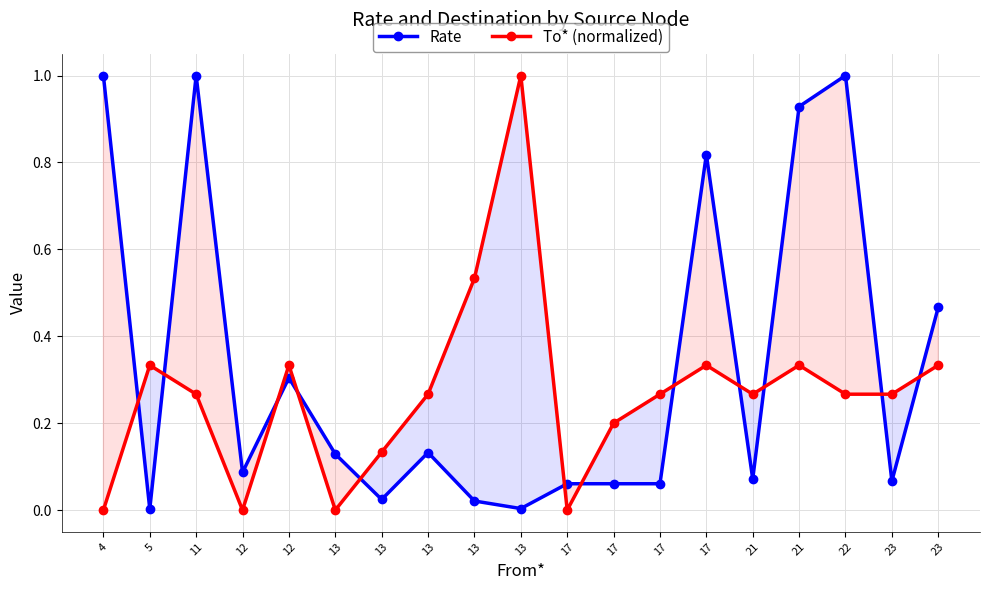

Is this an area chart (filled region under the line)?

No